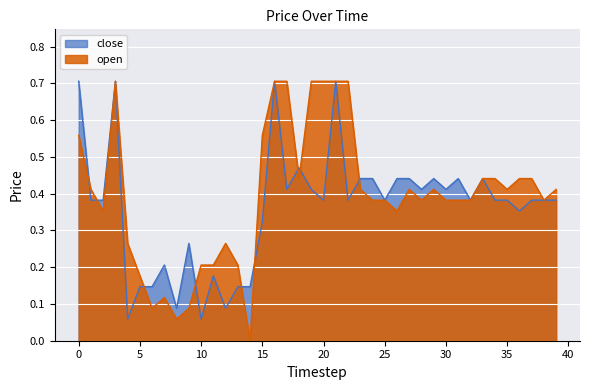

List the series in order of their peak value, highest first.

open, close